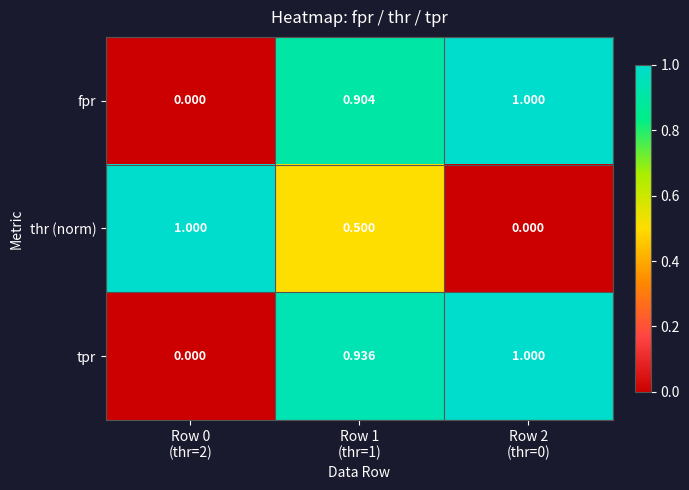

Which series has the largest total across all categories?

tpr